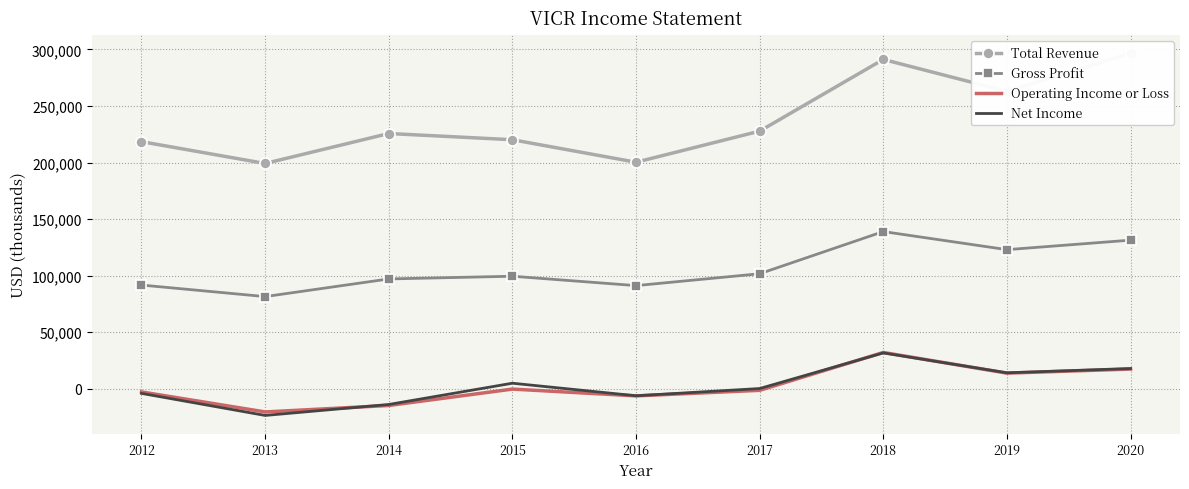

Where does the Gross Profit series first go above 99500?

2017